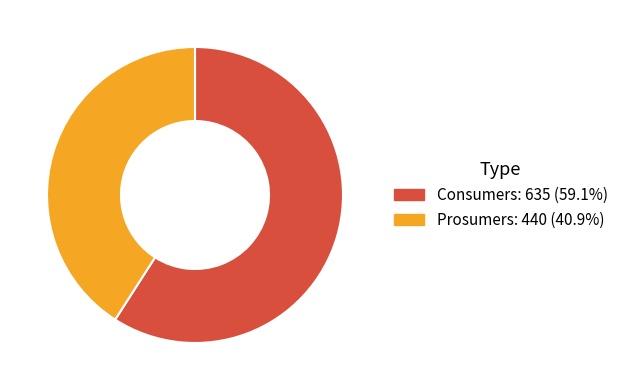

Which has a higher value, Consumers or Prosumers?

Consumers